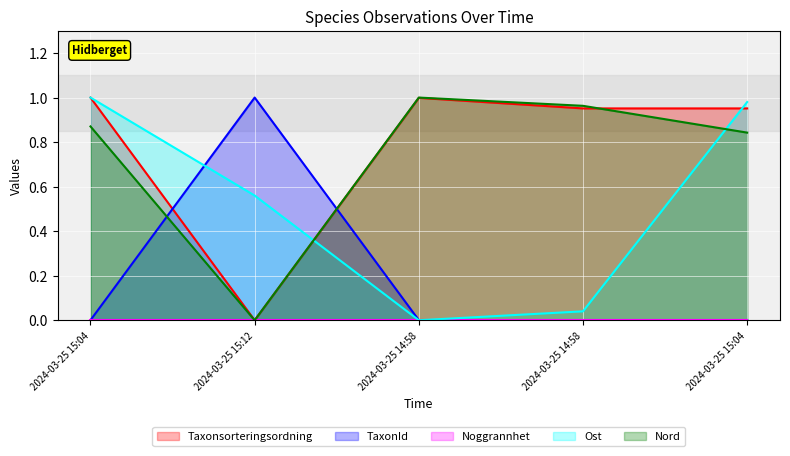

Which series has the largest total across all categories?

Taxonsorteringsordning